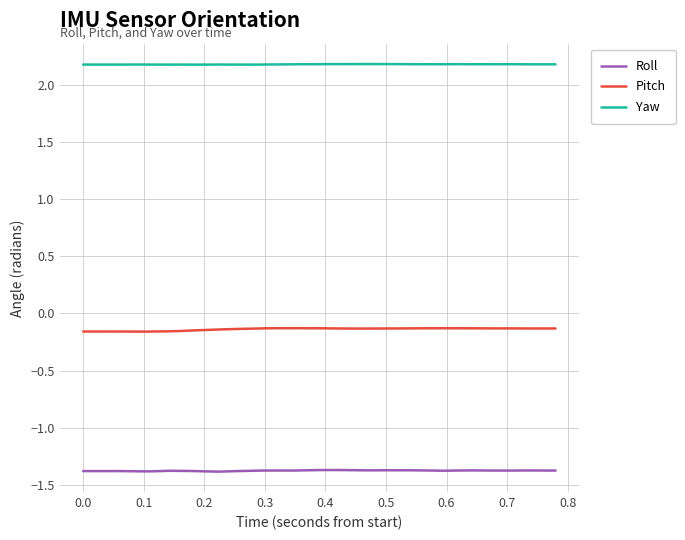

What is the smallest value displayed?

-1.4